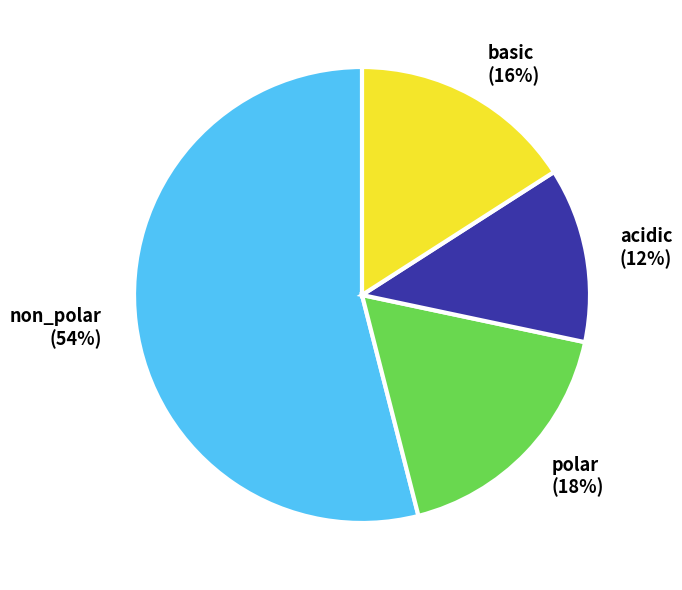

Count the number of slices in the pie.

4